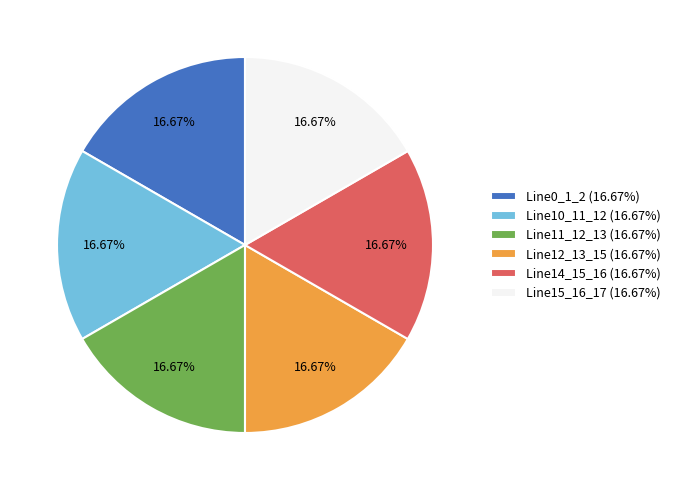

Combined, do Line11_12_13 (16.67%) and Line15_16_17 (16.67%) account for over 50%?

No